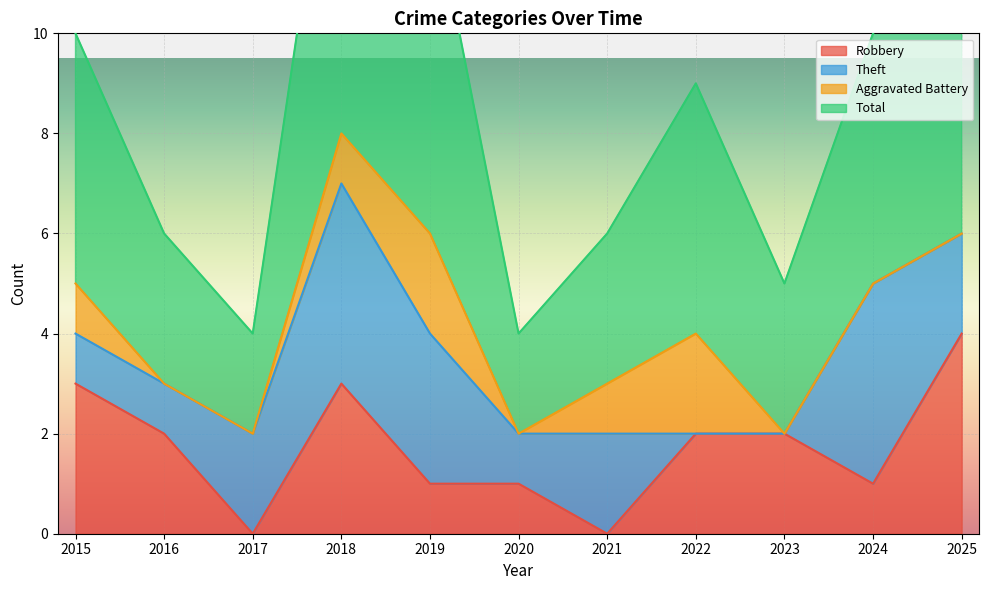

The value of Robbery at 2018 is 5. True or false?

False